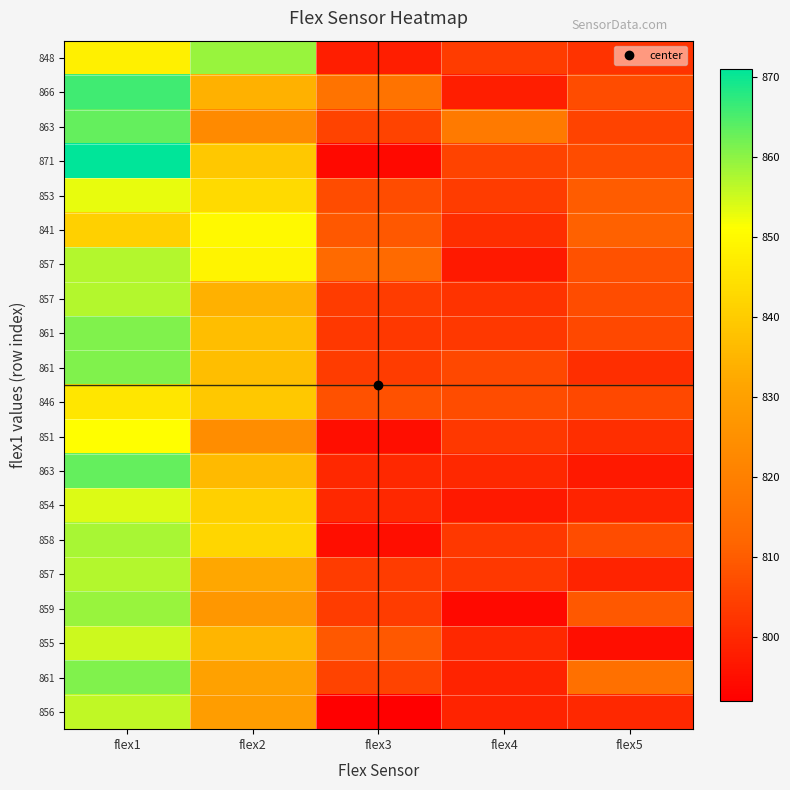

Which has a higher value, flex4 or flex5?

flex4